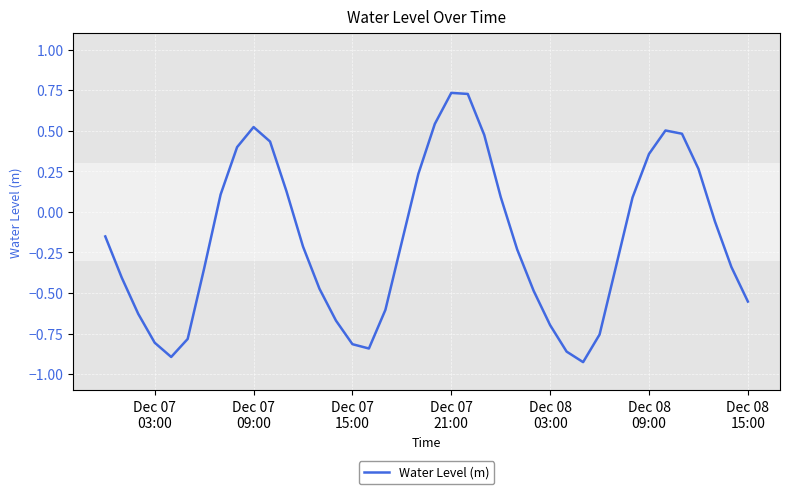

Count the number of values greater than 0.

16